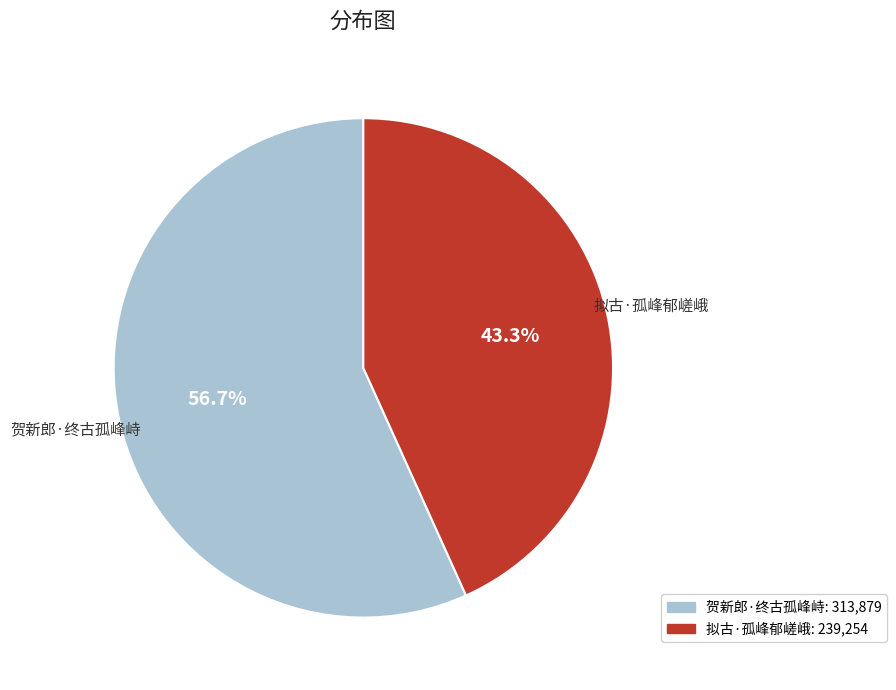

The 贺新郎·终古孤峰峙 slice represents 68% of the pie. True or false?

False